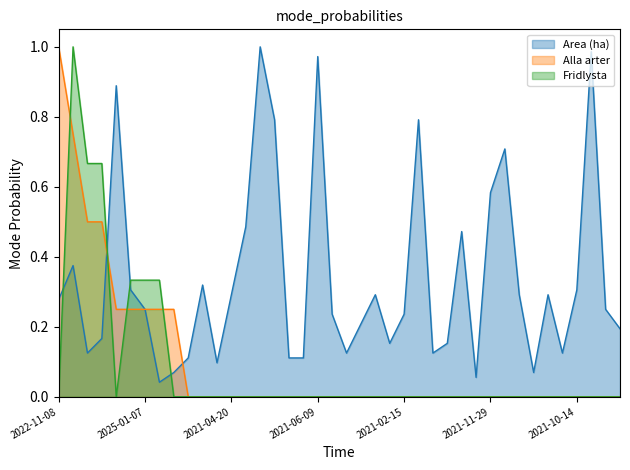

After their last crossing, which series has the higher values: Alla arter or Area (ha)?

Area (ha)